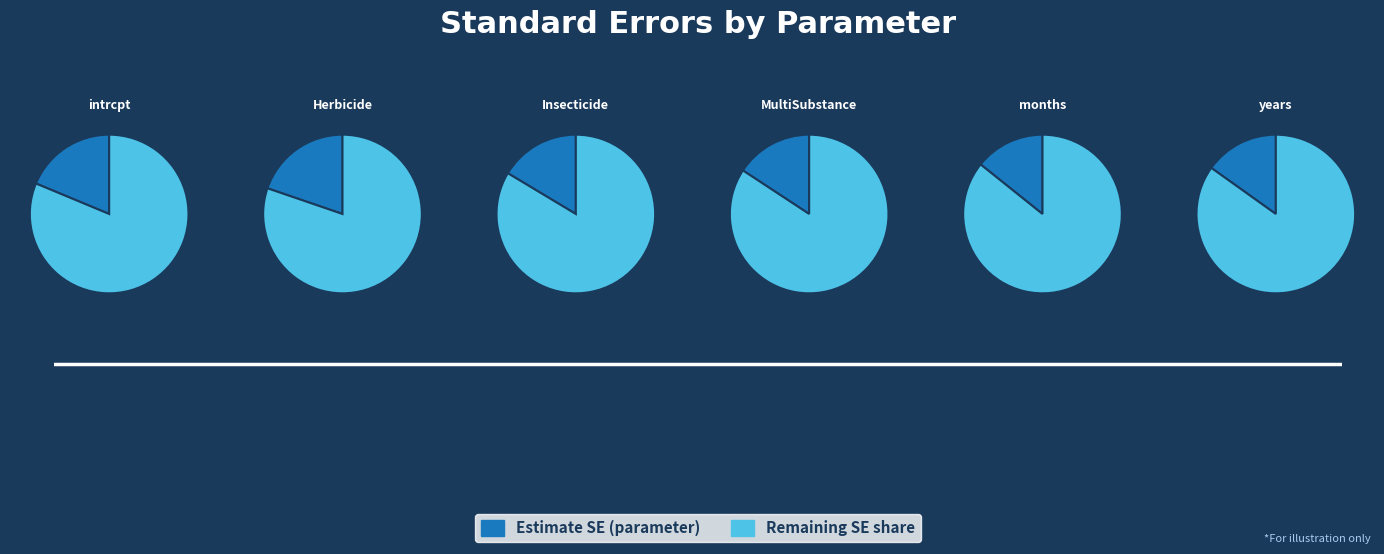

Does any single category account for the majority?

No